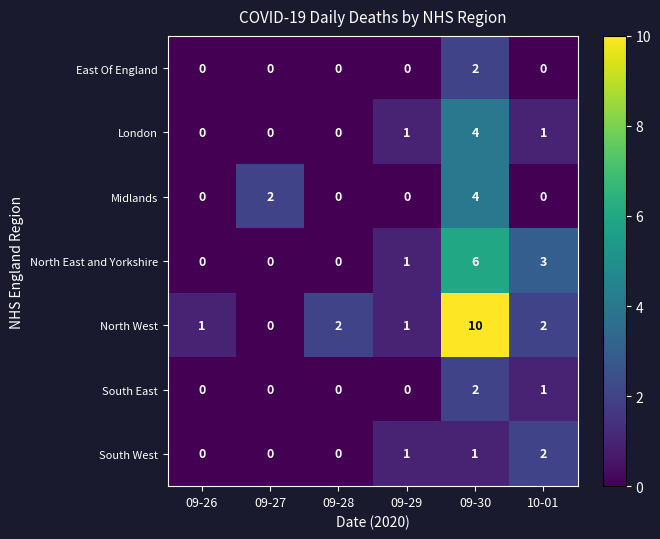

True or false: South West has a value of -1 at 09-26.

False